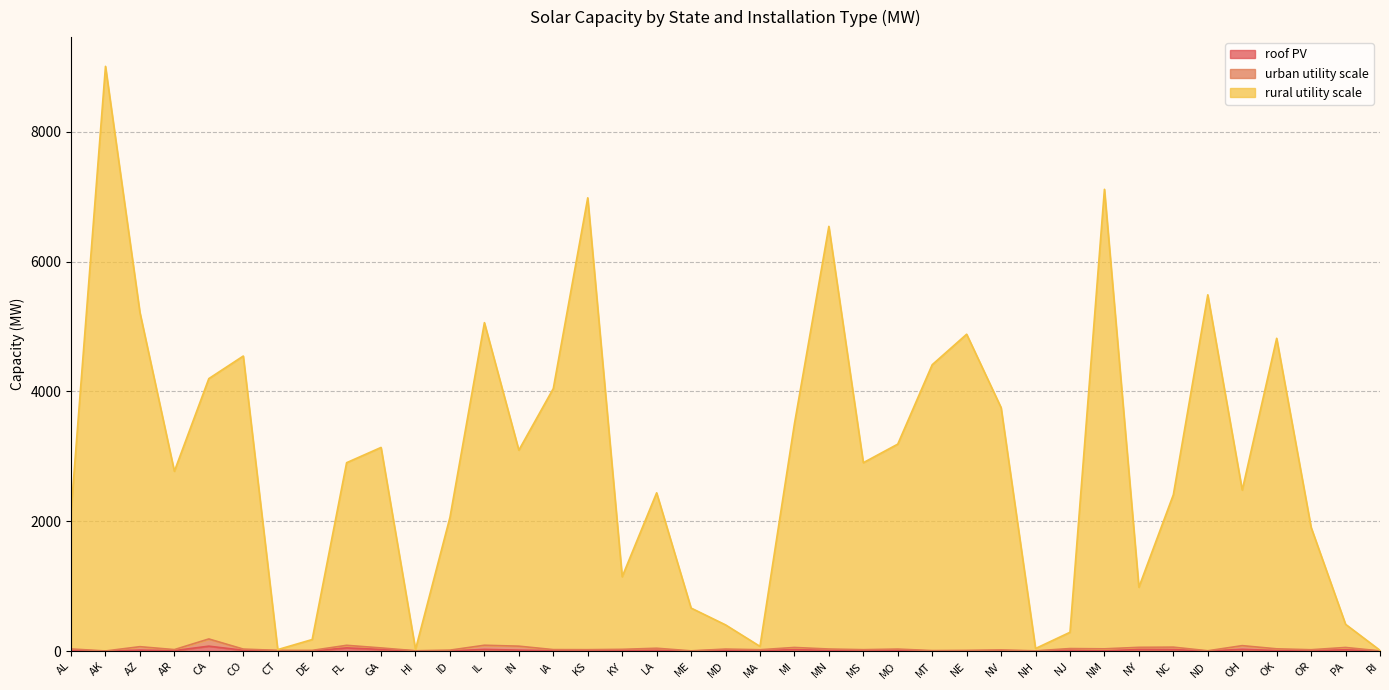

Does the chart have visible grid lines?

Yes